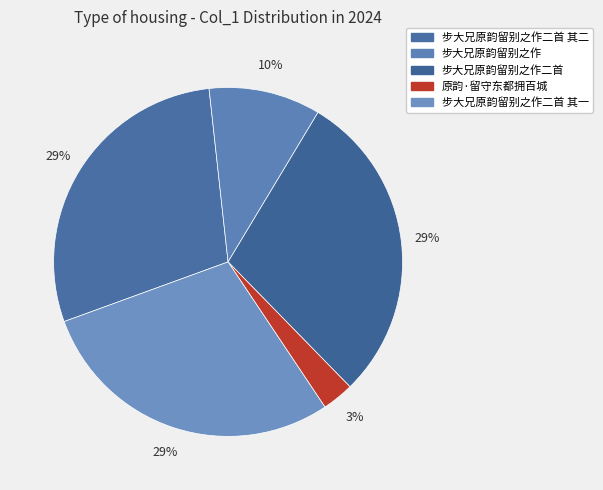

Which slice is the largest?

步大兄原韵留别之作二首